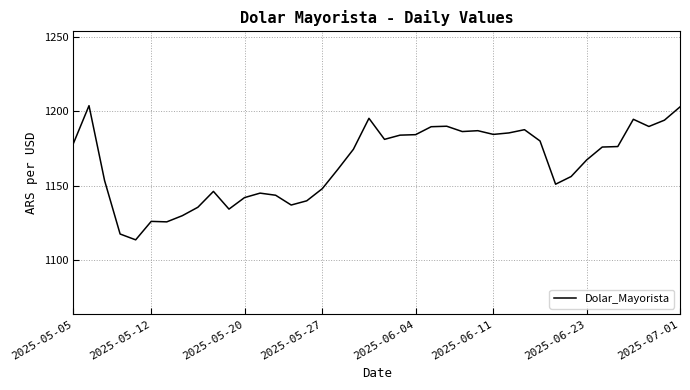

What is the greatest value displayed?

1203.8